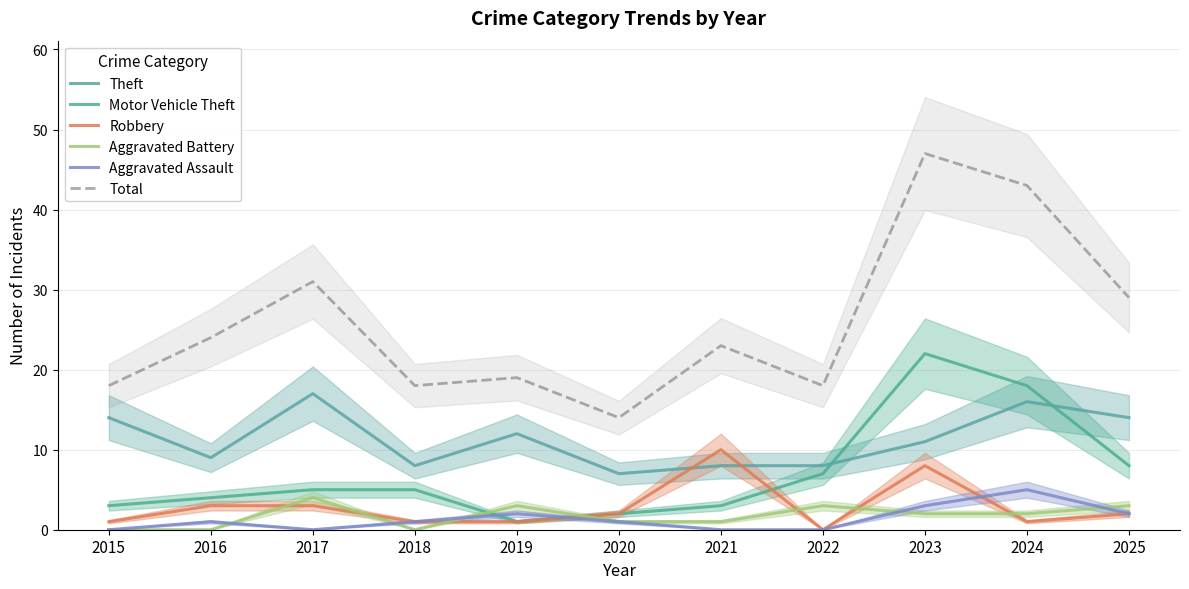

What is the value of the Total point at the 11th from the left?

29